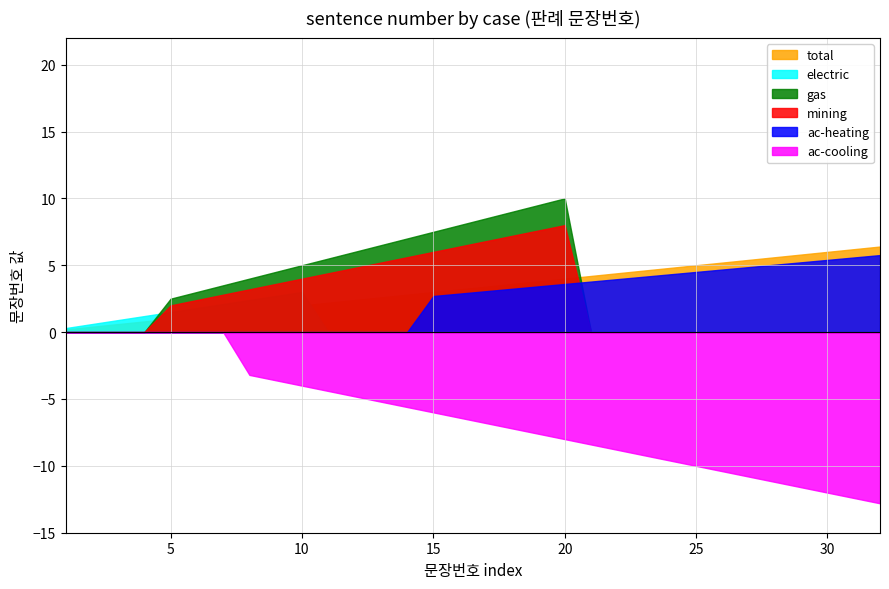

List the labels in order of value, smallest first.

1, 2, 3, 4, 5, 6, 7, 8, 9, 10, 11, 12, 13, 14, 15, 16, 17, 18, 19, 20, 21, 22, 23, 24, 25, 26, 27, 28, 29, 30, 31, 32